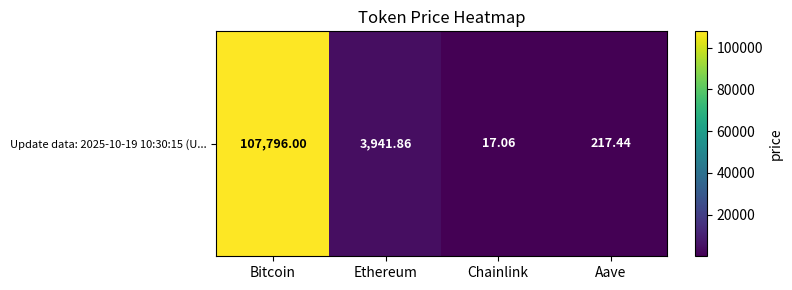

Reading left to right, what are all the values shown in this chart?

Bitcoin=107796.0	Ethereum=3941.9	Chainlink=17.1	Aave=217.4